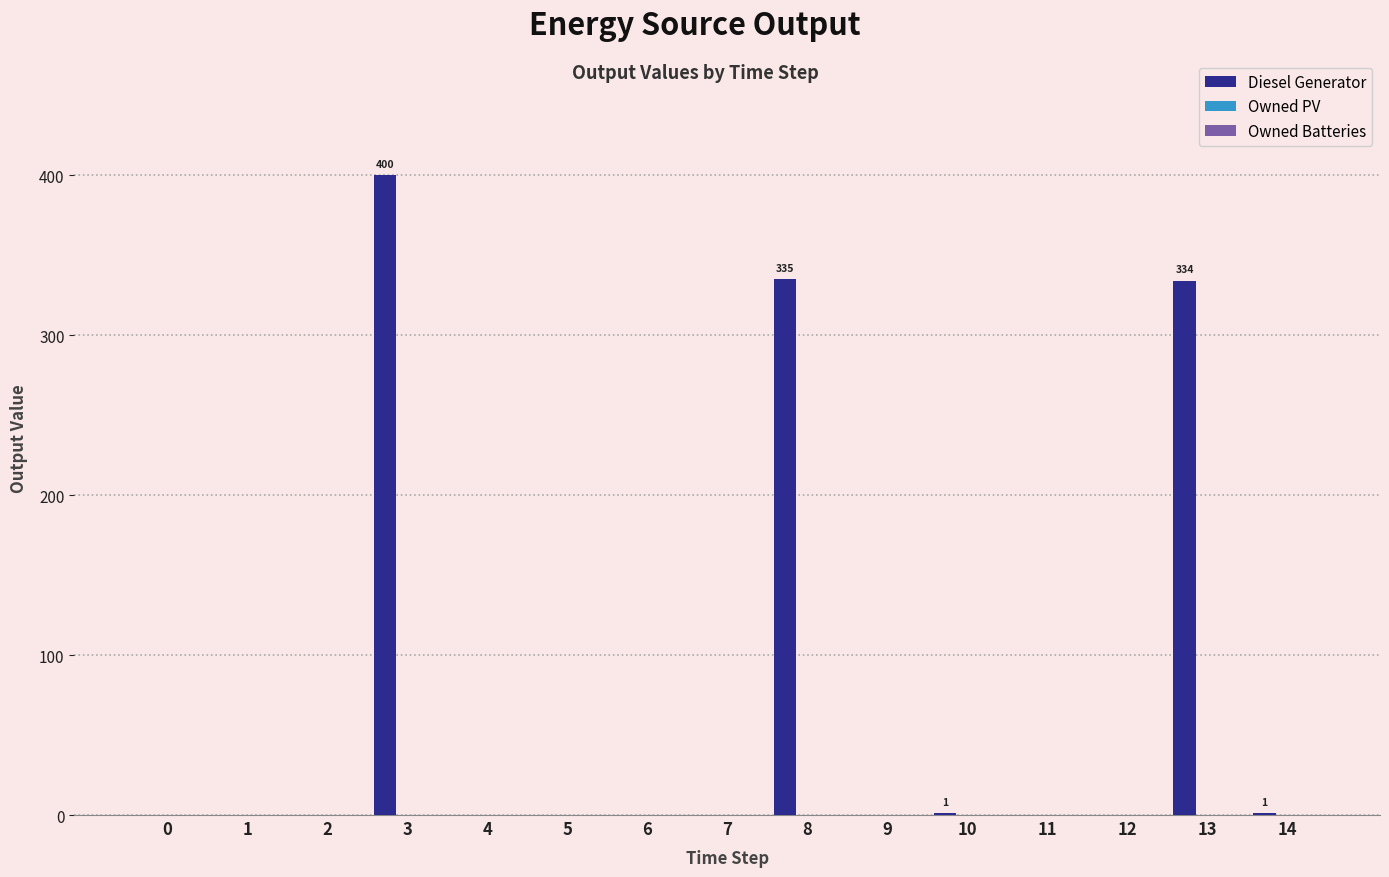

What is the sum of all values?

1071.0